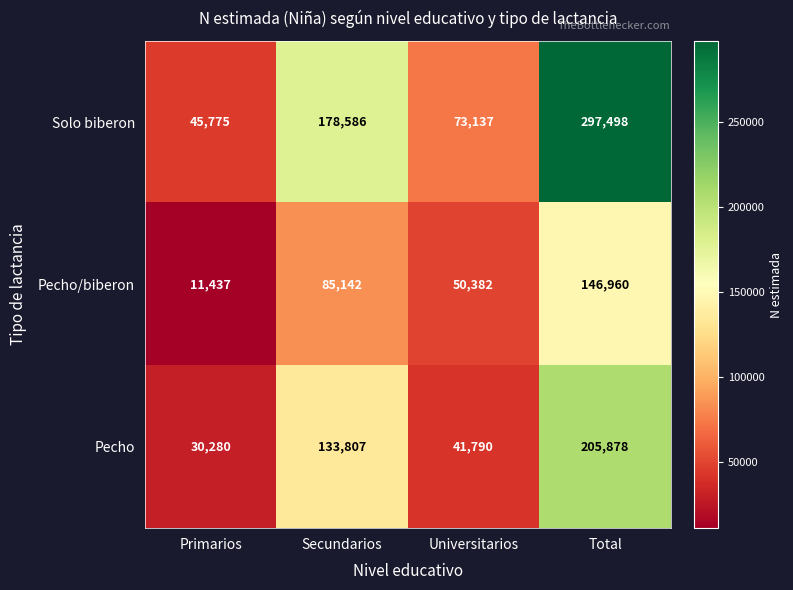

At which label does Solo biberon reach its minimum?

Primarios